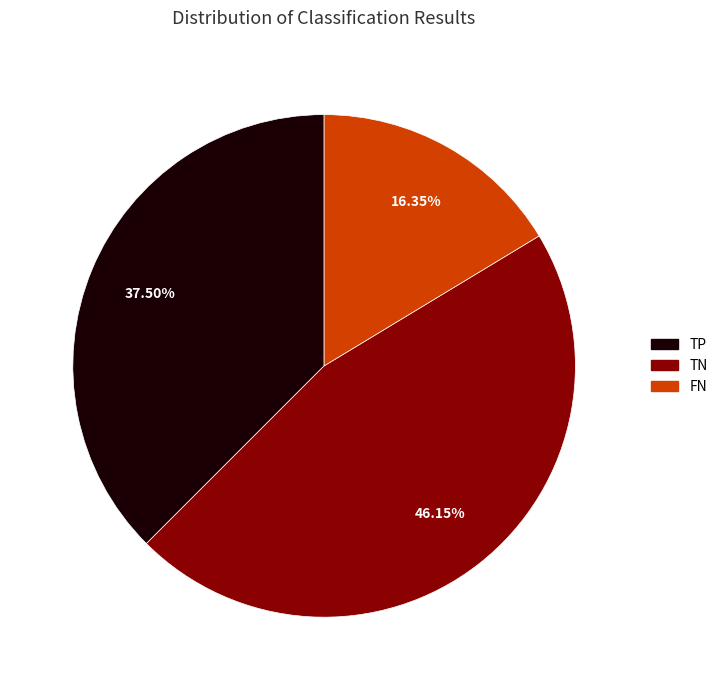

Is there any slice that represents more than half of the pie?

No